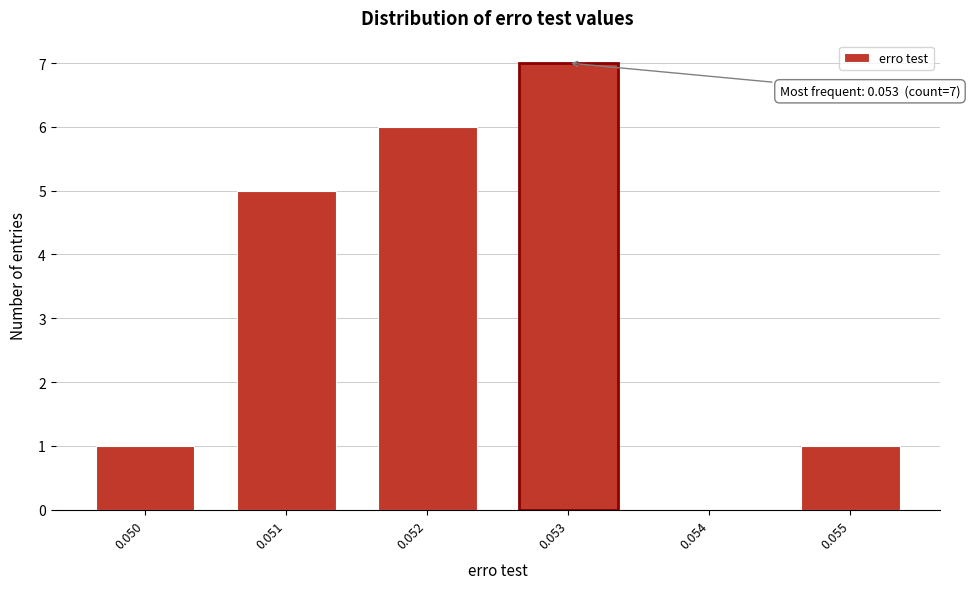

Reading right to left, list all the values displayed in this chart.

0.055=1	0.054=0	0.053=7	0.052=6	0.051=5	0.050=1